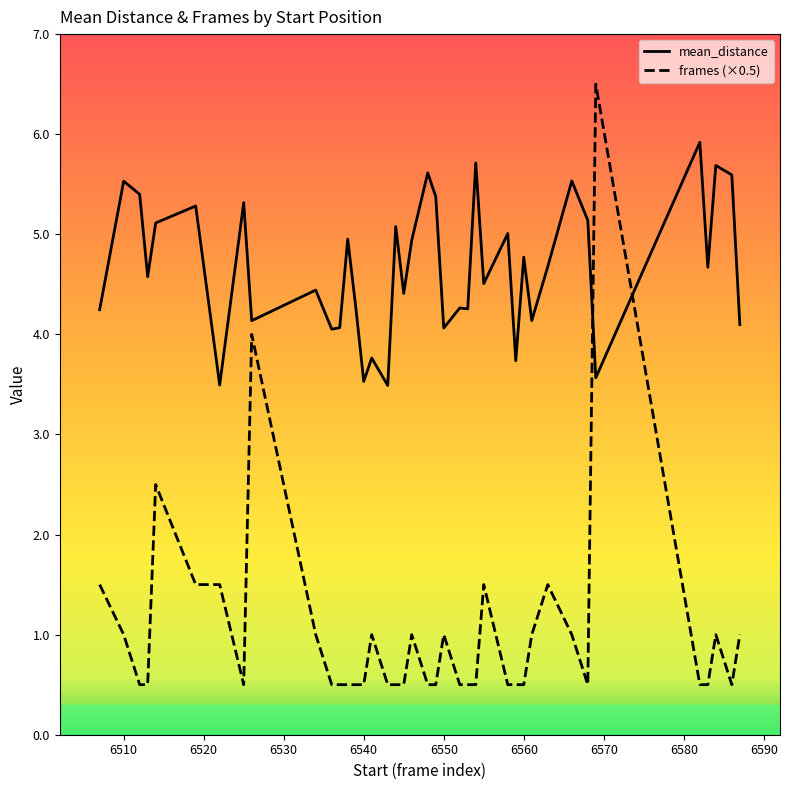

List the series in order of their overall mean, highest first.

mean_distance, frames (×0.5)